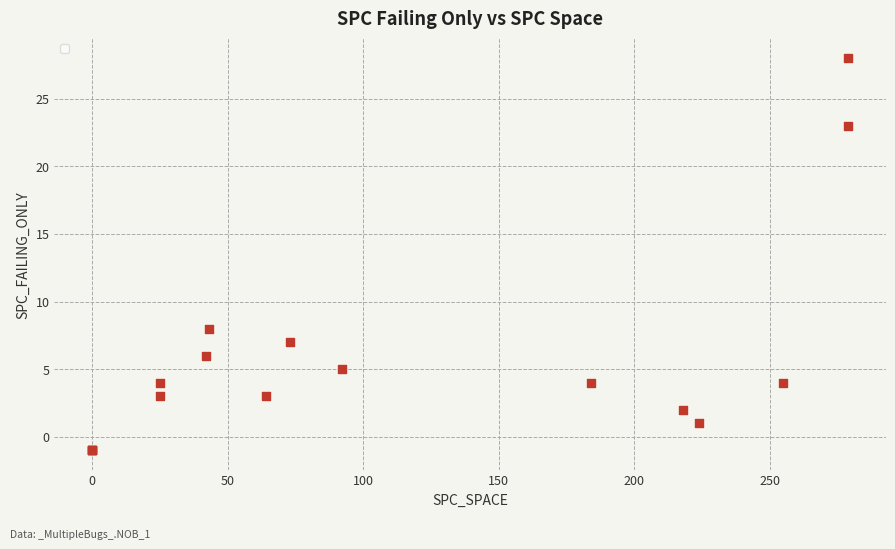

What Y value in the scatter plot is closest to 13?

8